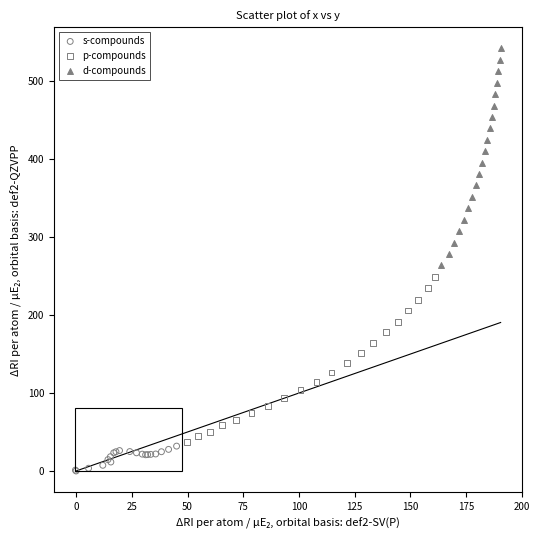

Which series reaches the minimum Y coordinate?

s-compounds